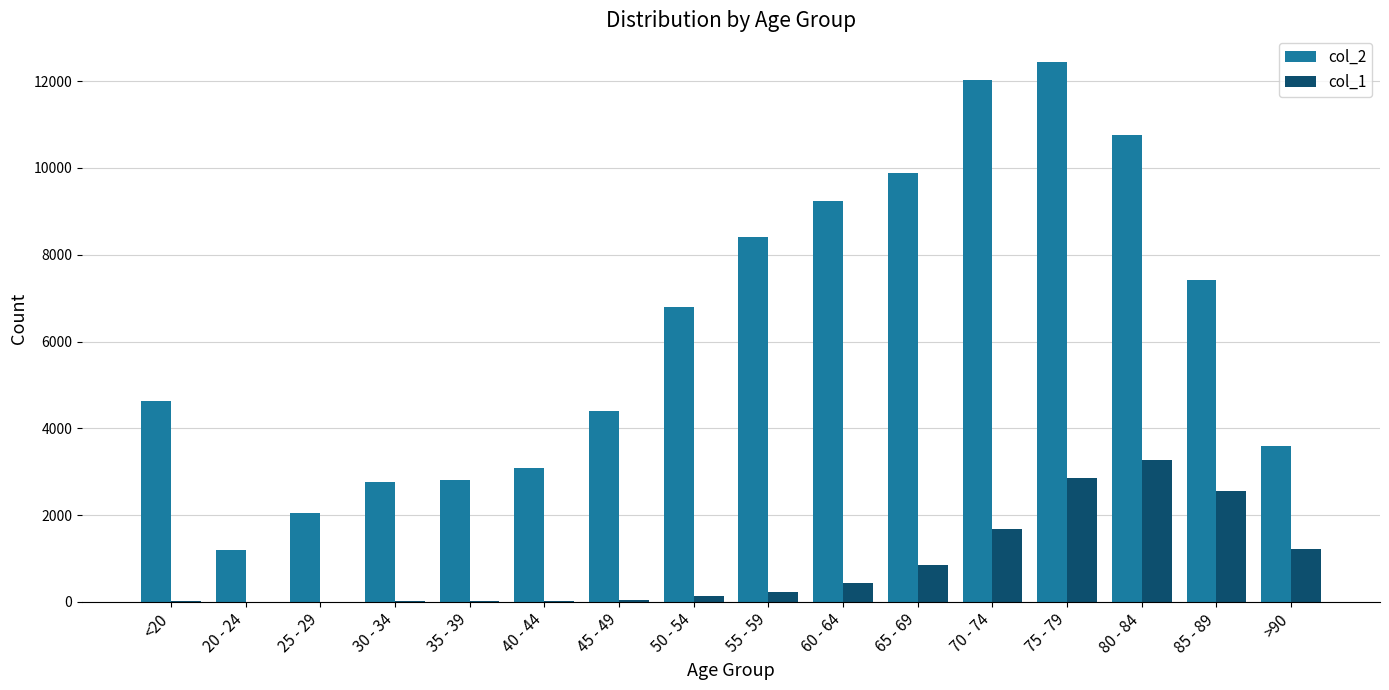

The value of col_2 at 75 - 79 is 12434. True or false?

True